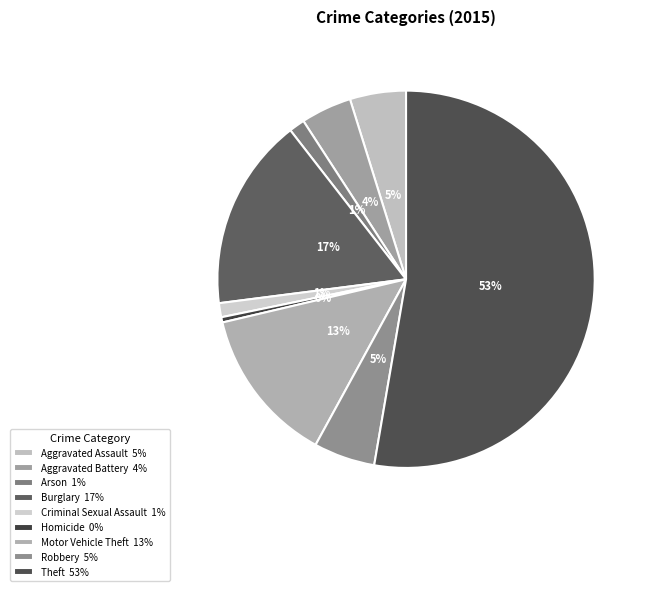

True or false: Burglary accounts for 17% of the total.

True